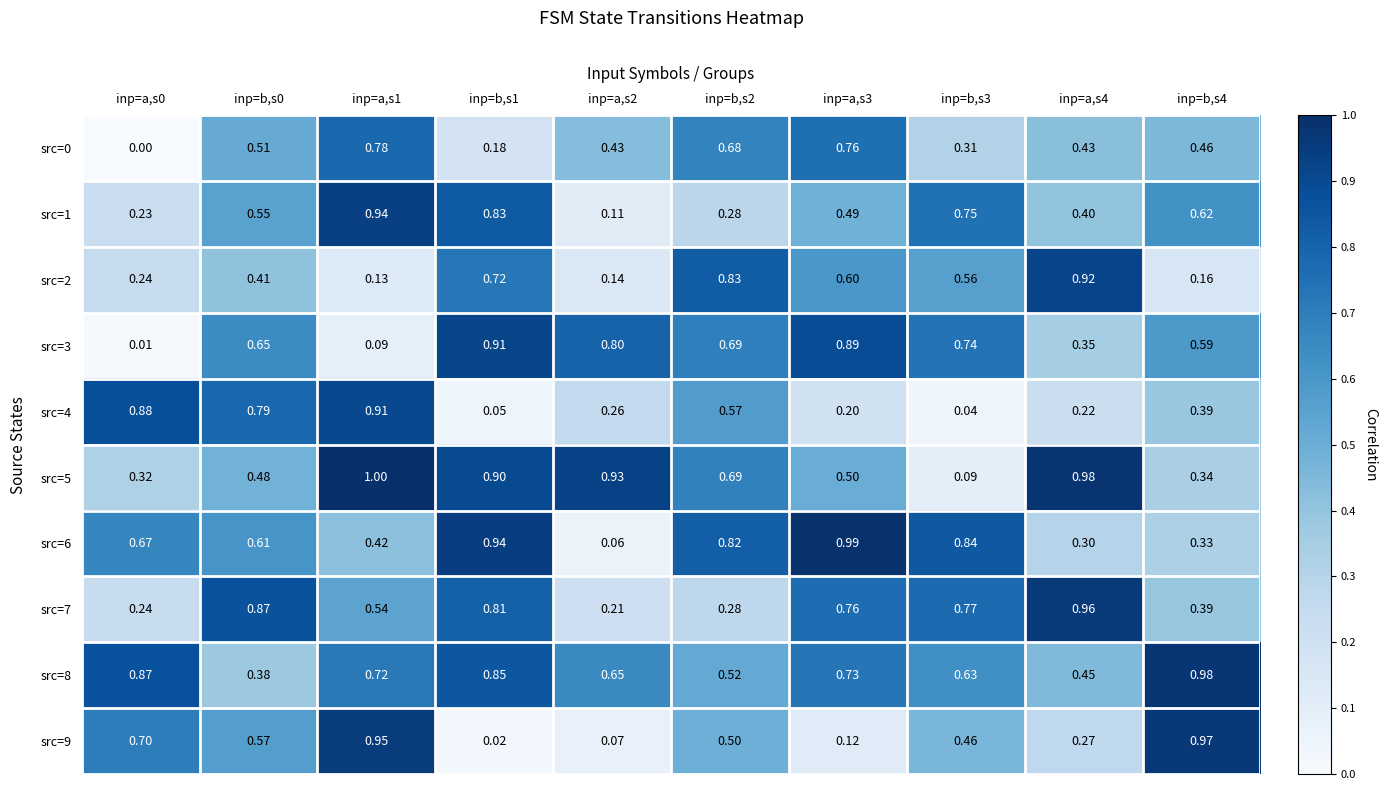

Is the value of src=8 at inp=b,s1 greater than the value of src=0 at inp=a,s3?

Yes